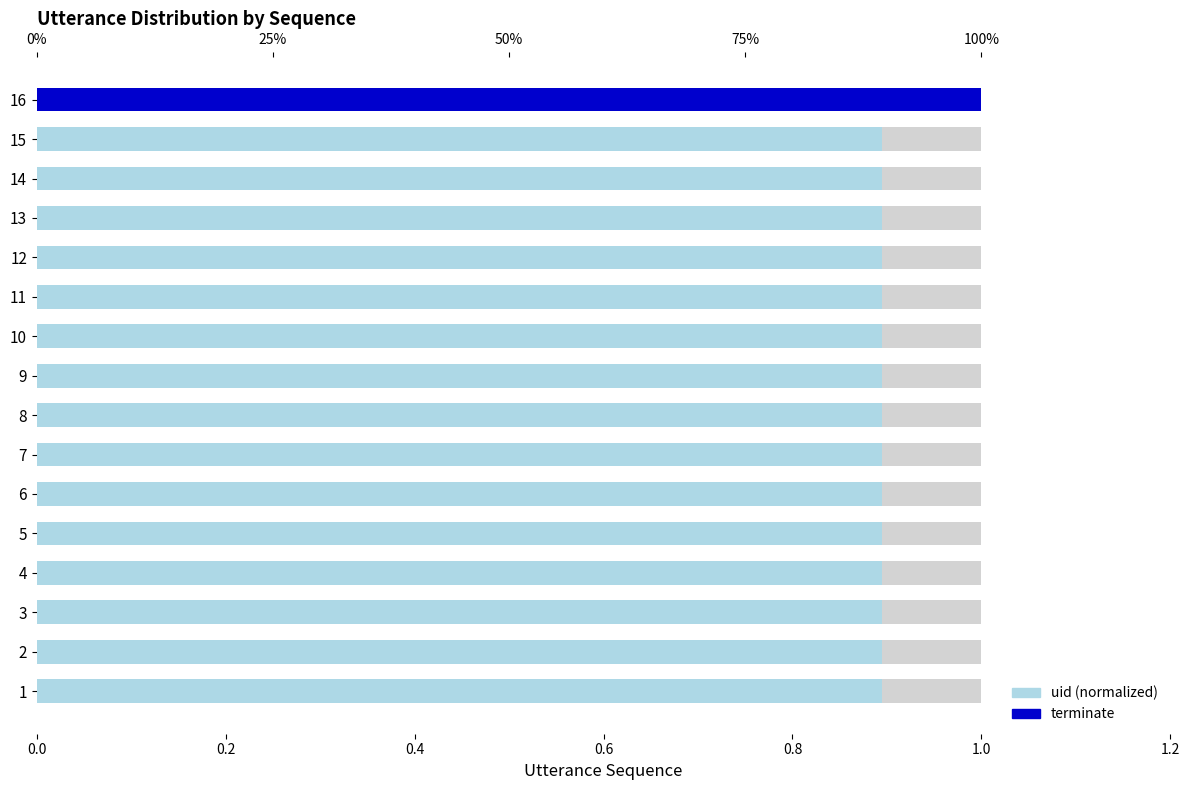

Is it true that terminate equals 0.0 at 10?

True